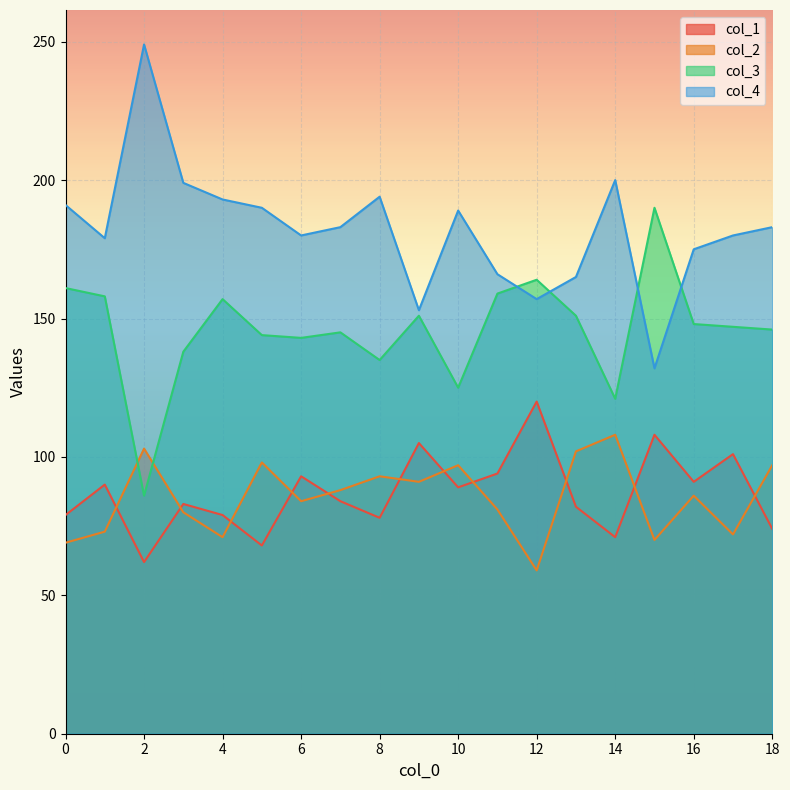

Which category has the lowest value in the col_3 series?

2